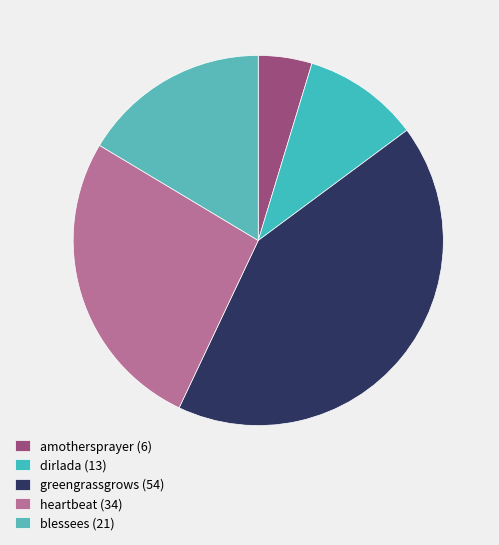

Is there any slice that represents more than half of the pie?

No